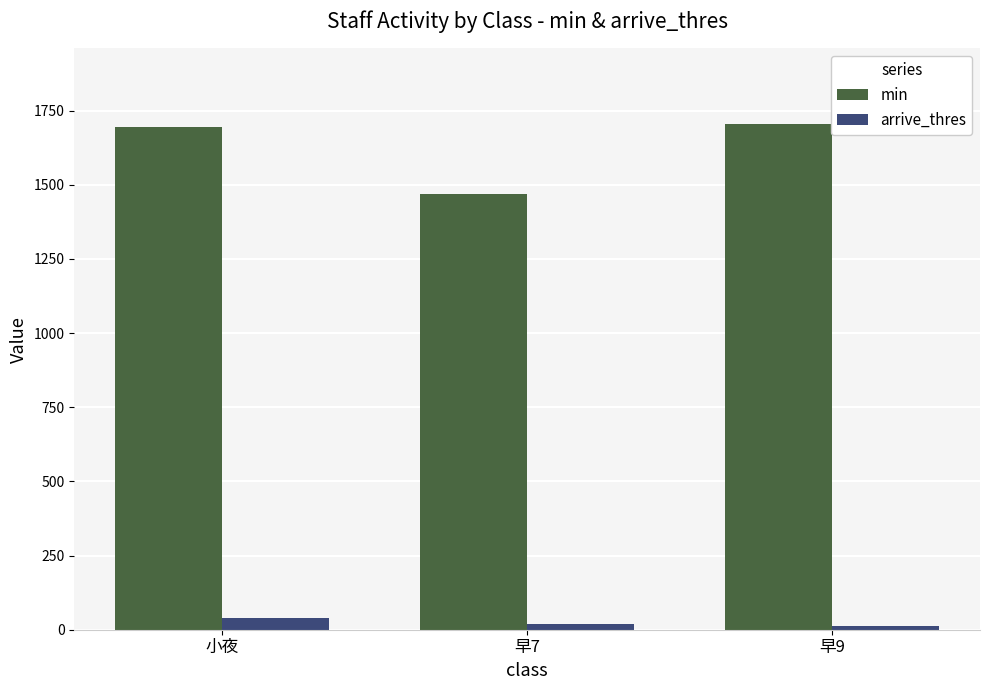

What is the total value across all series at 小夜?

1736